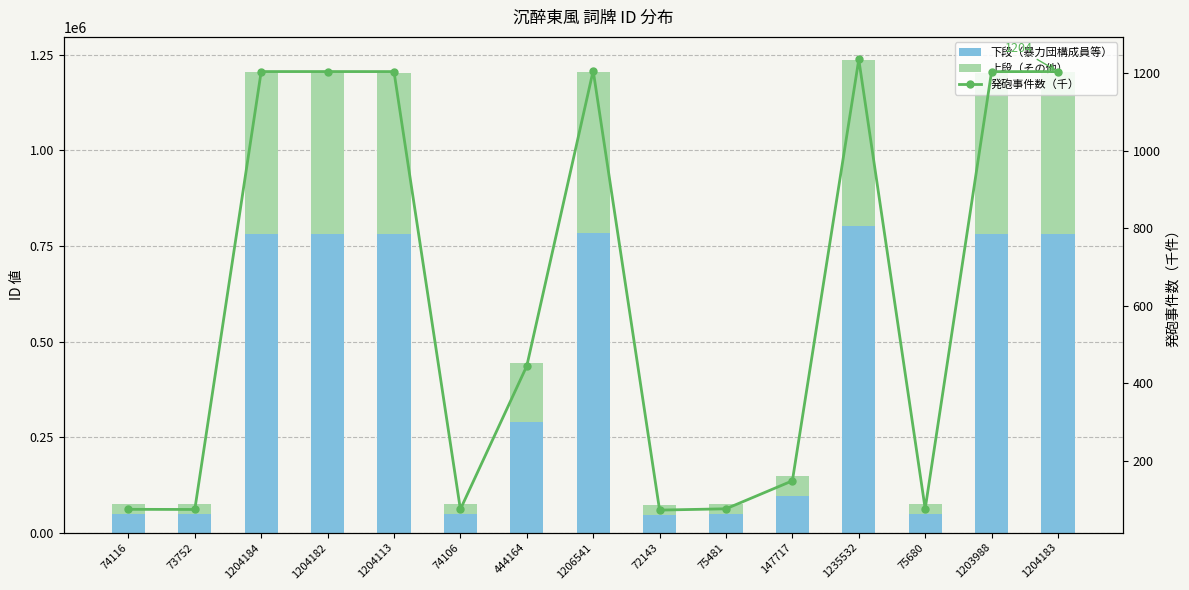

Reading left to right, list all the values displayed in this chart.

下段（暴力団構成員等）: 74116=48175.0	73752=47938.0	1204184=782719.0	1204182=782718.0	1204113=782673.0	74106=48168.0	444164=288706.0	1206541=784251.0	72143=46892.0	75481=49062.0	147717=96016.0	1235532=803095.0	75680=49192.0	1203988=782592.0	1204183=782718.0
上段（その他）: 74116=25941.0	73752=25814.0	1204184=421465.0	1204182=421464.0	1204113=421440.0	74106=25938.0	444164=155458.0	1206541=422290.0	72143=25251.0	75481=26419.0	147717=51701.0	1235532=432437.0	75680=26488.0	1203988=421396.0	1204183=421465.0
発砲事件数（千）: 74116=74.1	73752=73.8	1204184=1204.2	1204182=1204.2	1204113=1204.1	74106=74.1	444164=444.2	1206541=1206.5	72143=72.1	75481=75.5	147717=147.7	1235532=1235.5	75680=75.7	1203988=1204.0	1204183=1204.2